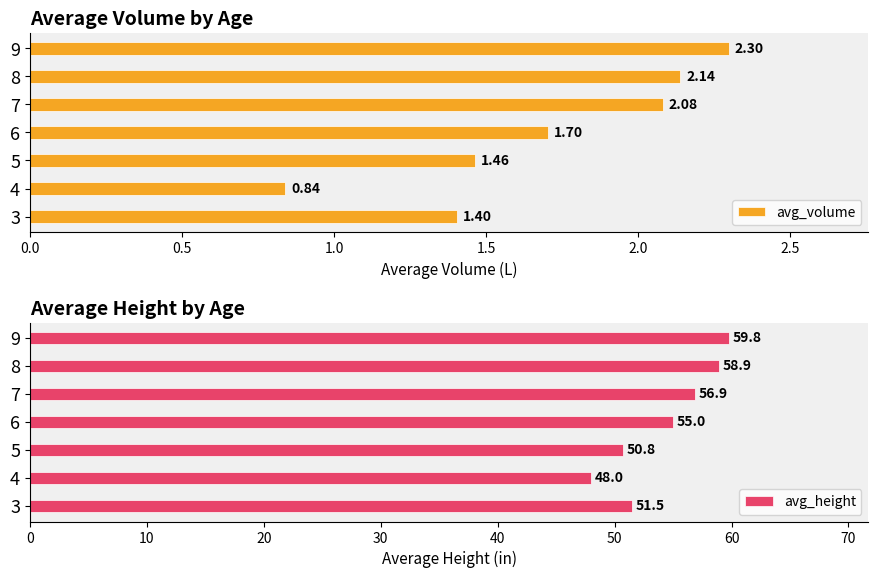

How many data points in avg_volume are above 1?

6